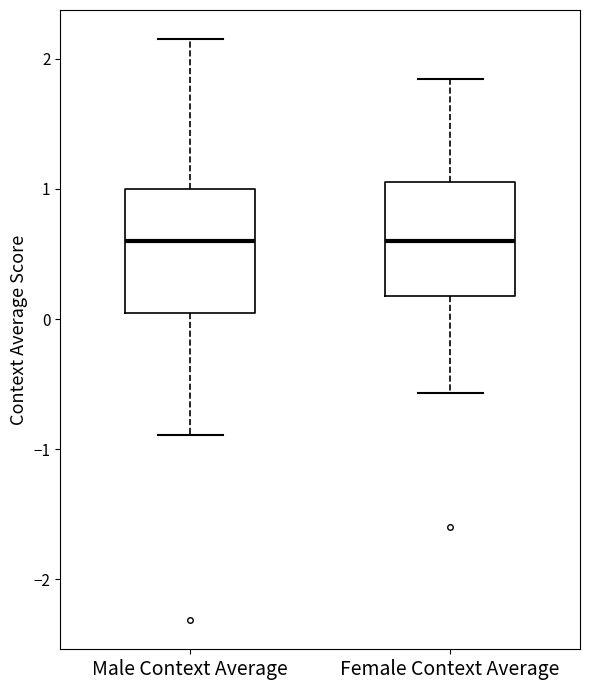

Reading left to right, read every box against the y-axis: the position of its median line, the range the box covers, and the ends of its whiskers. The values are not printed on the chart, so give them approximately, as read against the axis.

Male Context Average: median 0.6, box 0.0 to 1.0, whiskers -0.9 to 2.2
Female Context Average: median 0.6, box 0.2 to 1.1, whiskers -0.6 to 1.8